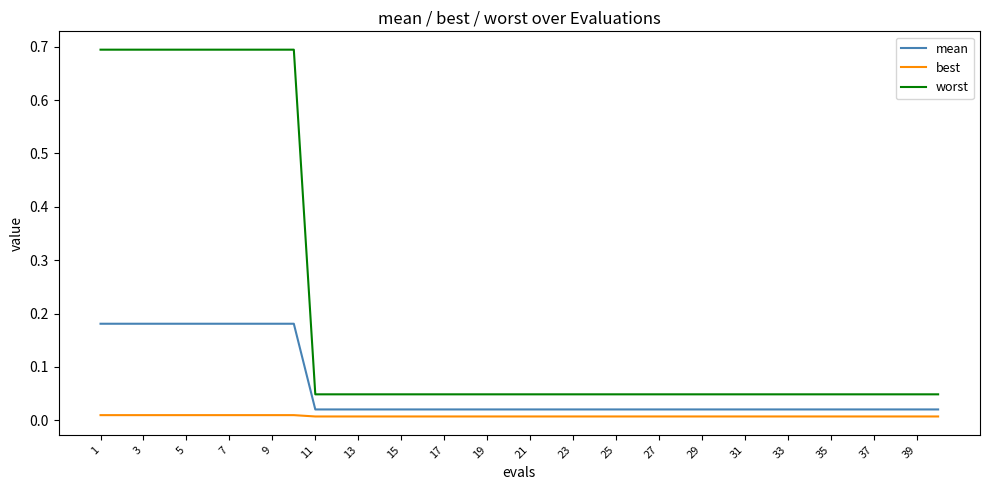

What is the difference between the maximum and minimum values in the worst series?

0.6